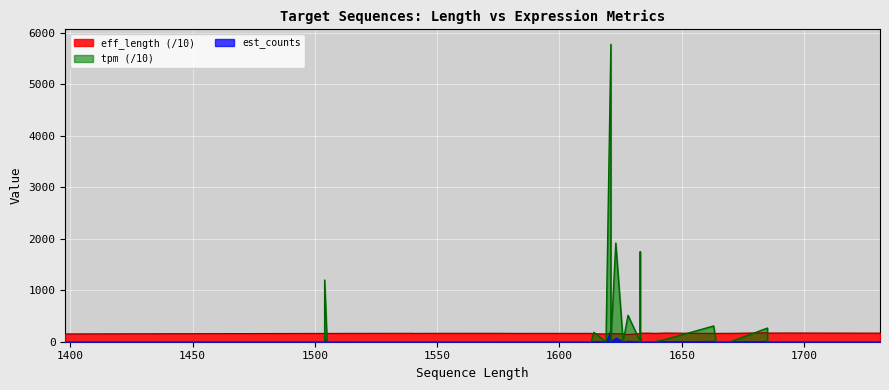

At which label does est_counts reach its peak?

1621